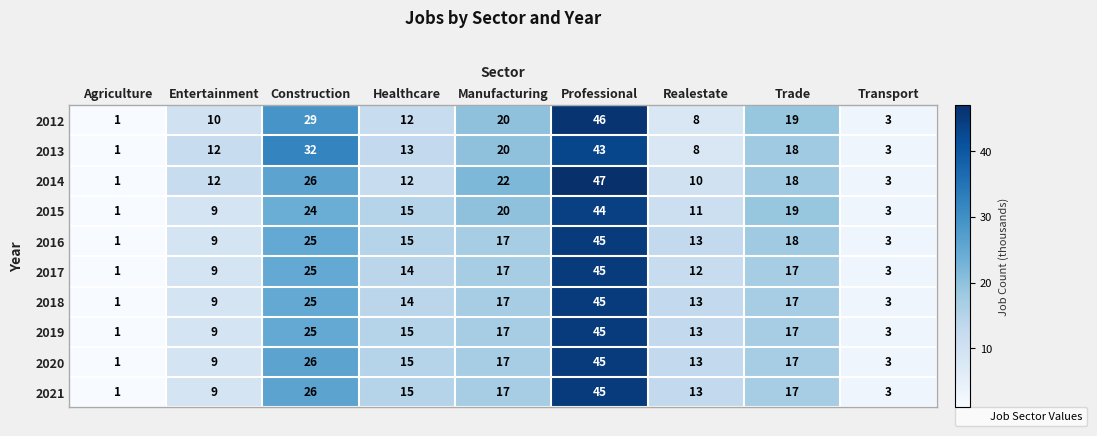

What is the sum of all 2013 values?

150